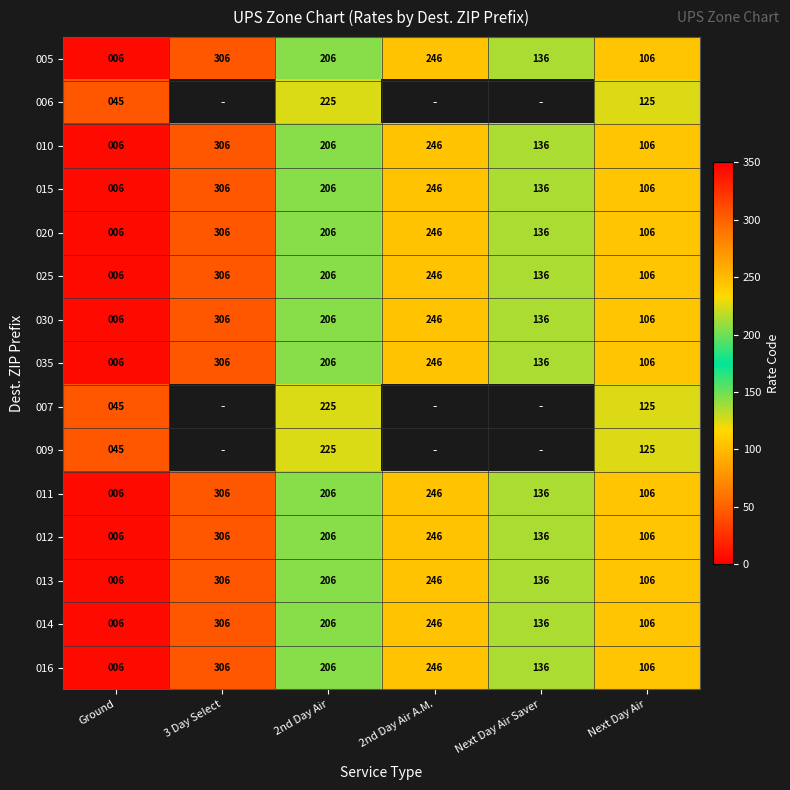

What is the highest value of the 030 series?

306